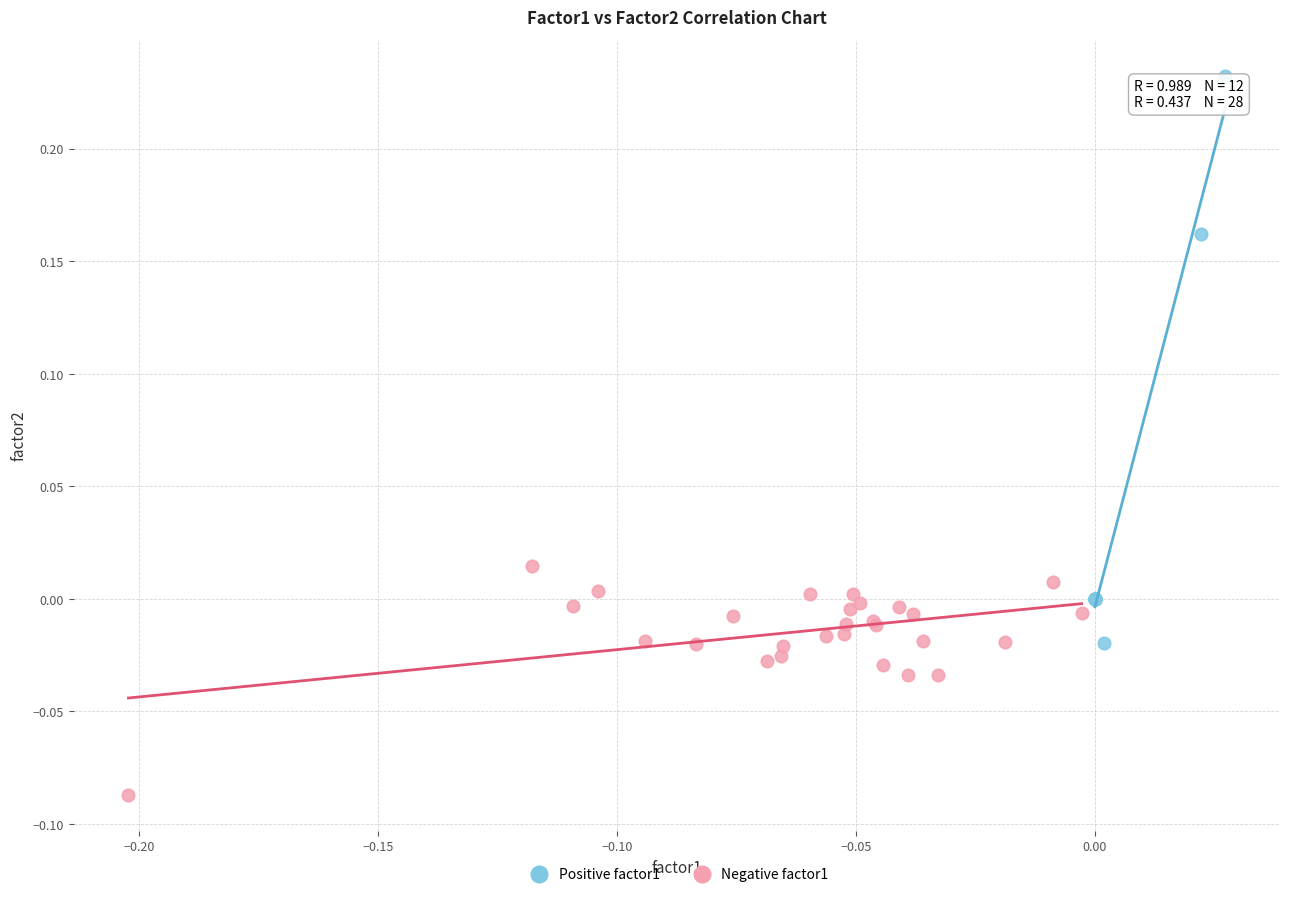

Which series contains the highest Y value?

Positive factor1